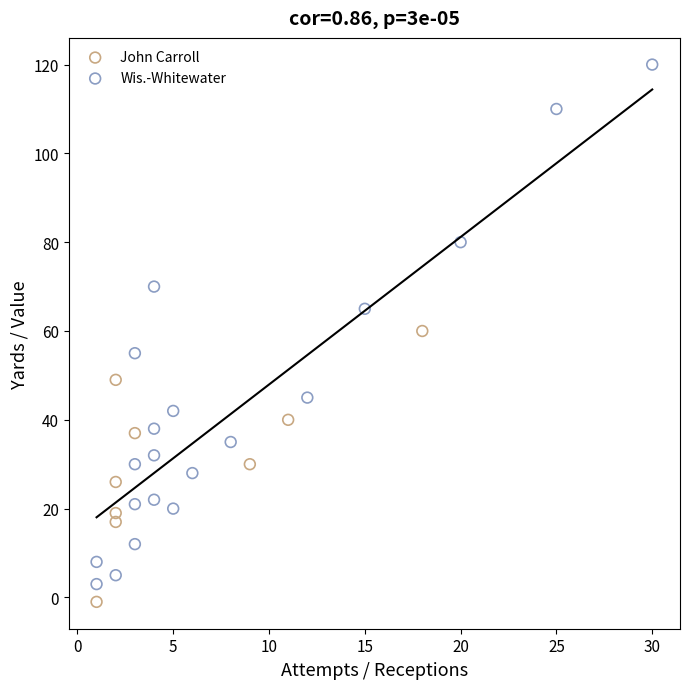

Which series contains the highest Y value?

Wis.-Whitewater